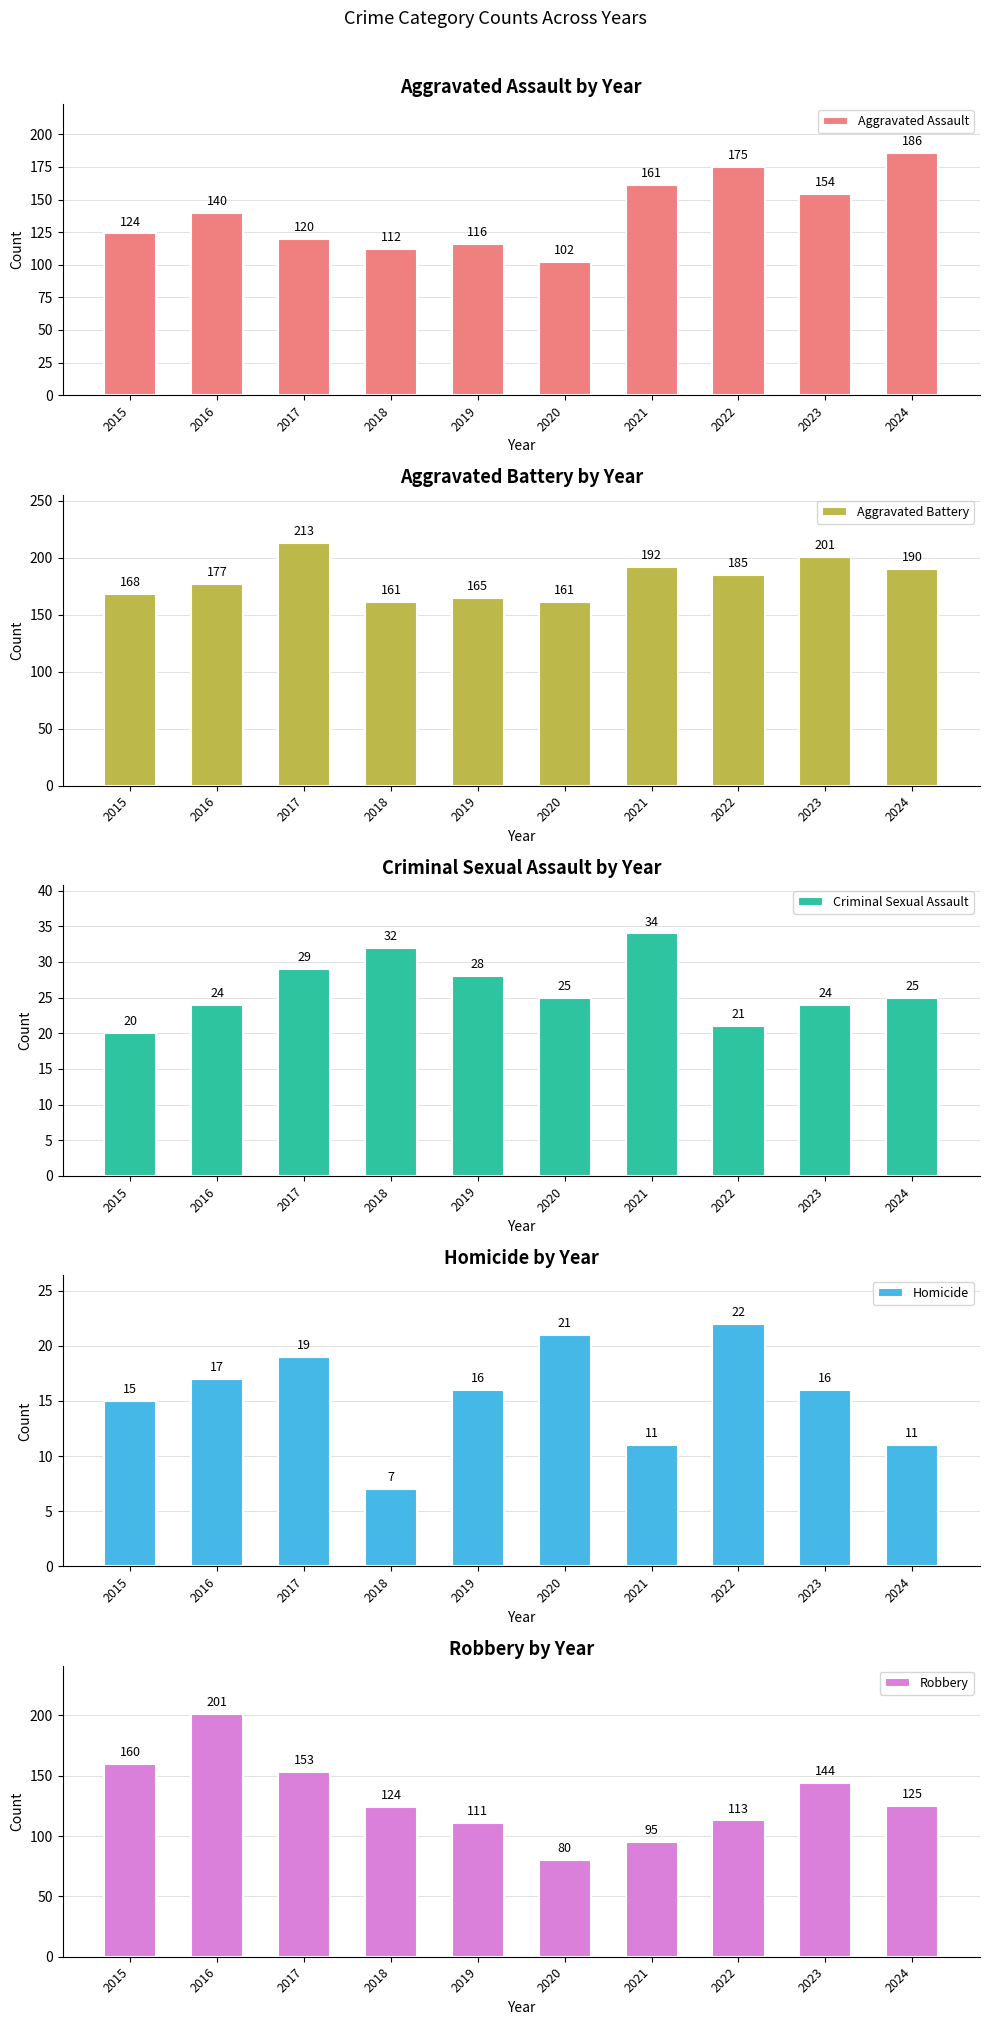

Reading right to left, list all the values displayed in this chart.

Aggravated Assault: 186	154	175	161	102	116	112	120	140	124
Aggravated Battery: 190	201	185	192	161	165	161	213	177	168
Criminal Sexual Assault: 25	24	21	34	25	28	32	29	24	20
Homicide: 11	16	22	11	21	16	7	19	17	15
Robbery: 125	144	113	95	80	111	124	153	201	160